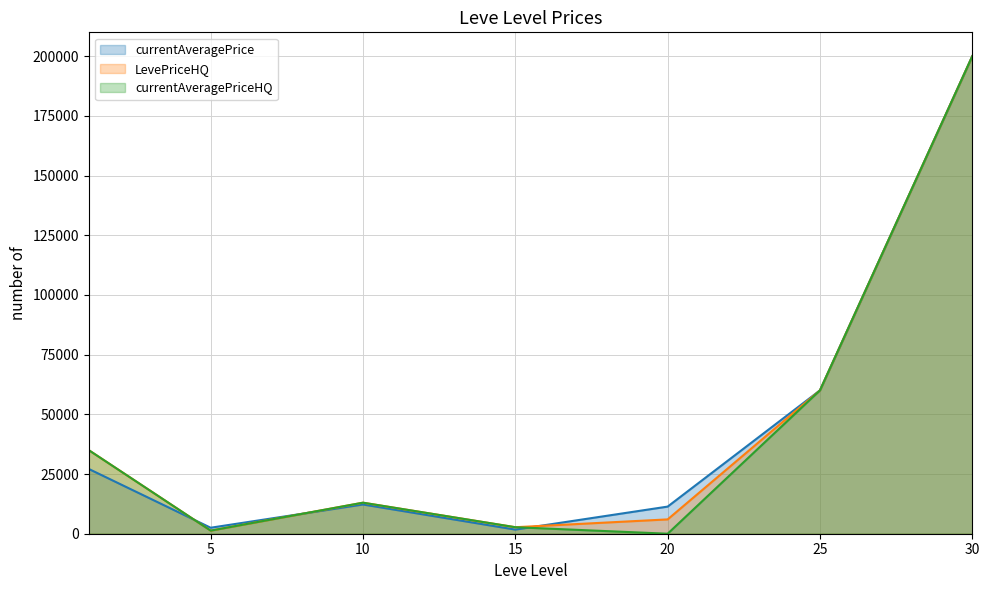

At 30, list the series in order from smallest to largest.

currentAveragePrice, LevePriceHQ, currentAveragePriceHQ